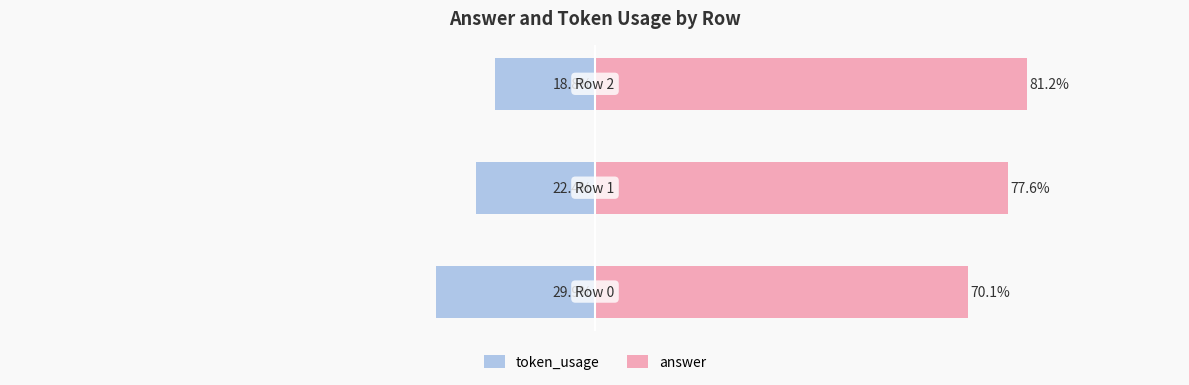

What is the value of the token_usage bar at the 2nd from the left?

-22.4